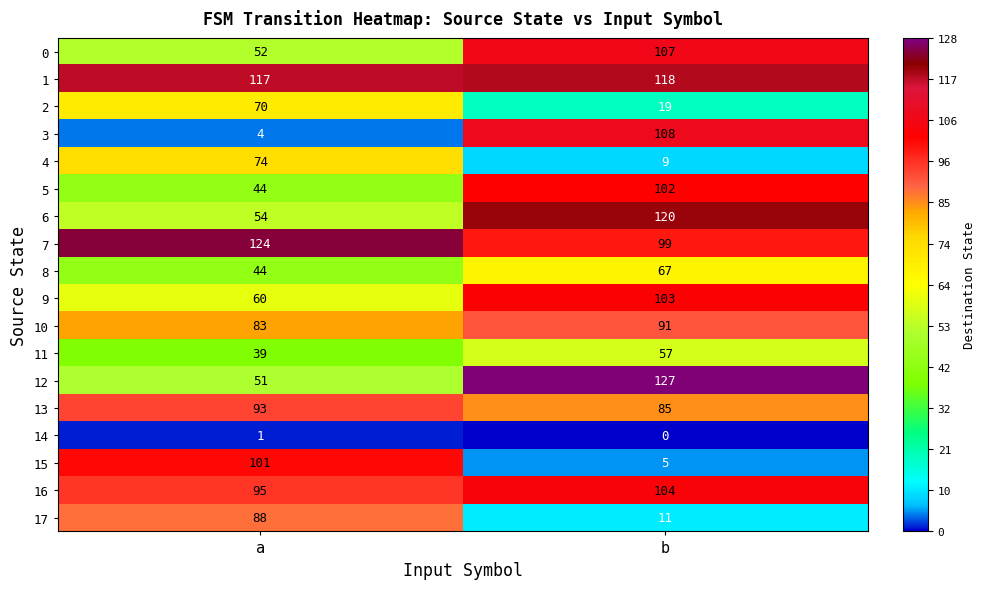

Which series has the widest spread of values?

3